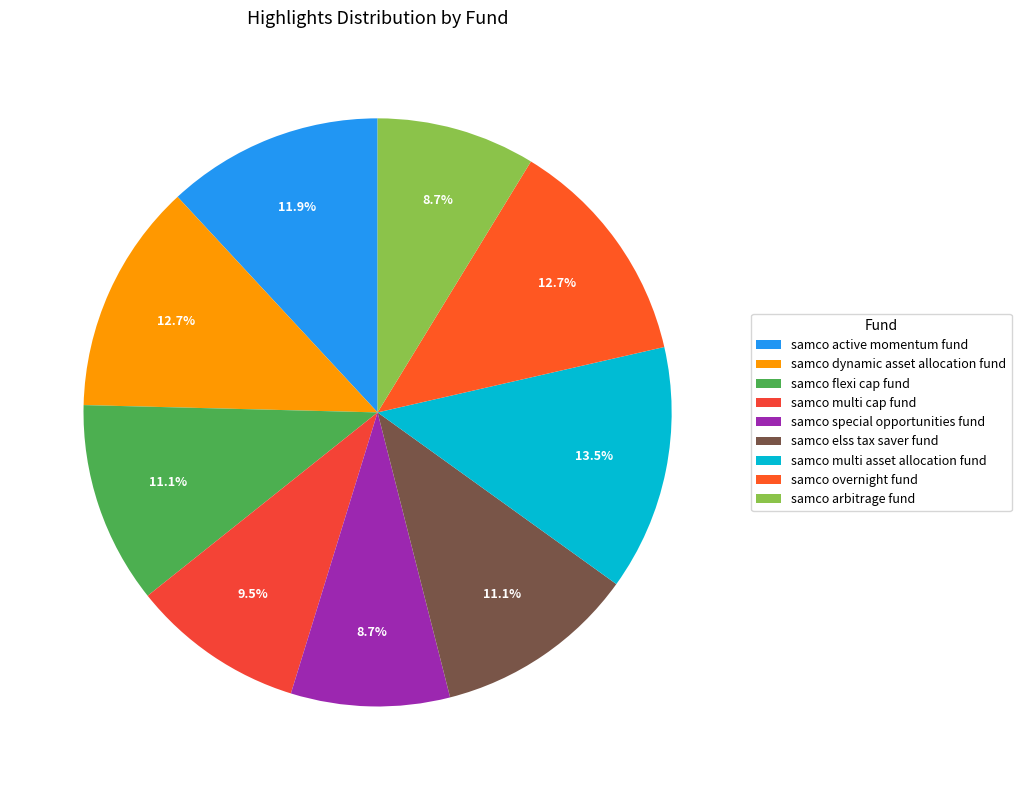

To the nearest percent, what is the difference between the samco dynamic asset allocation fund and samco special opportunities fund slice percentages?

4%